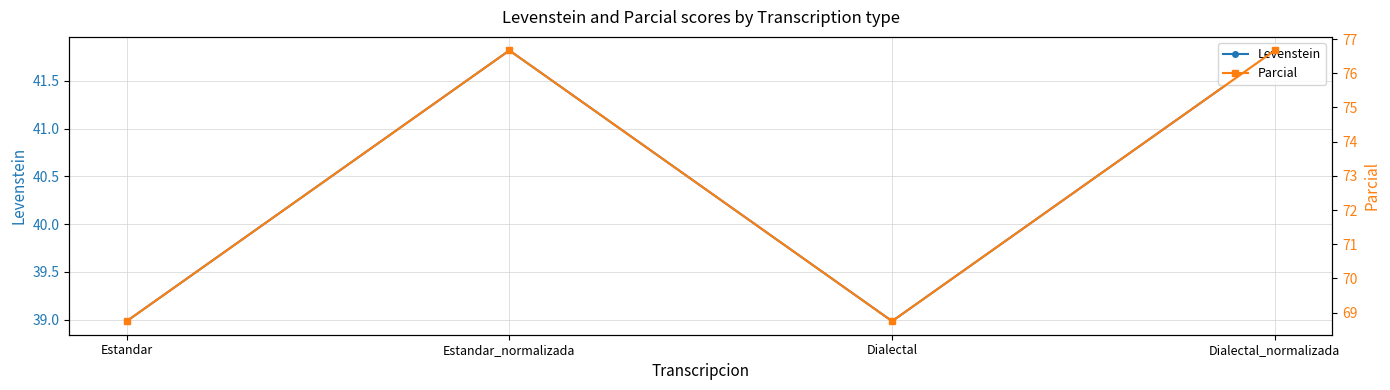

At which label does Levenstein reach its minimum?

Estandar